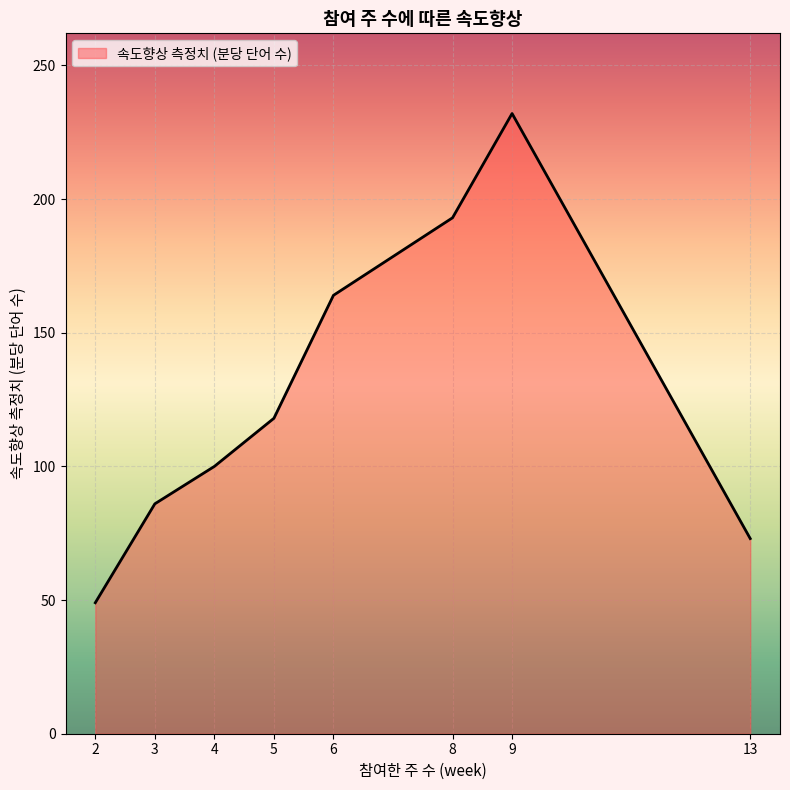

List the labels in order of value, largest first.

9, 8, 6, 5, 4, 3, 13, 2